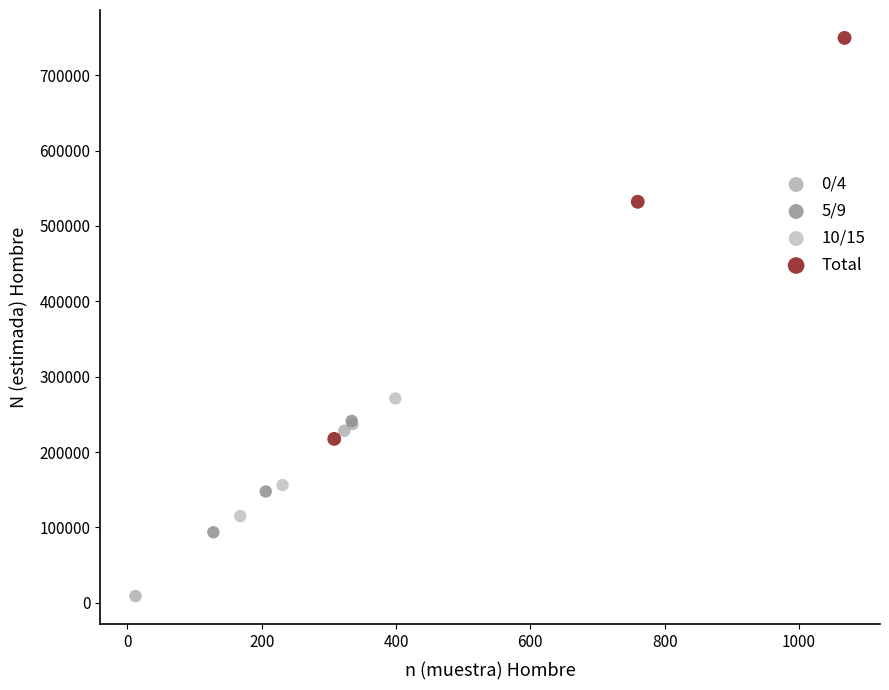

What are all the series names shown in the legend?

0/4, 5/9, 10/15, Total